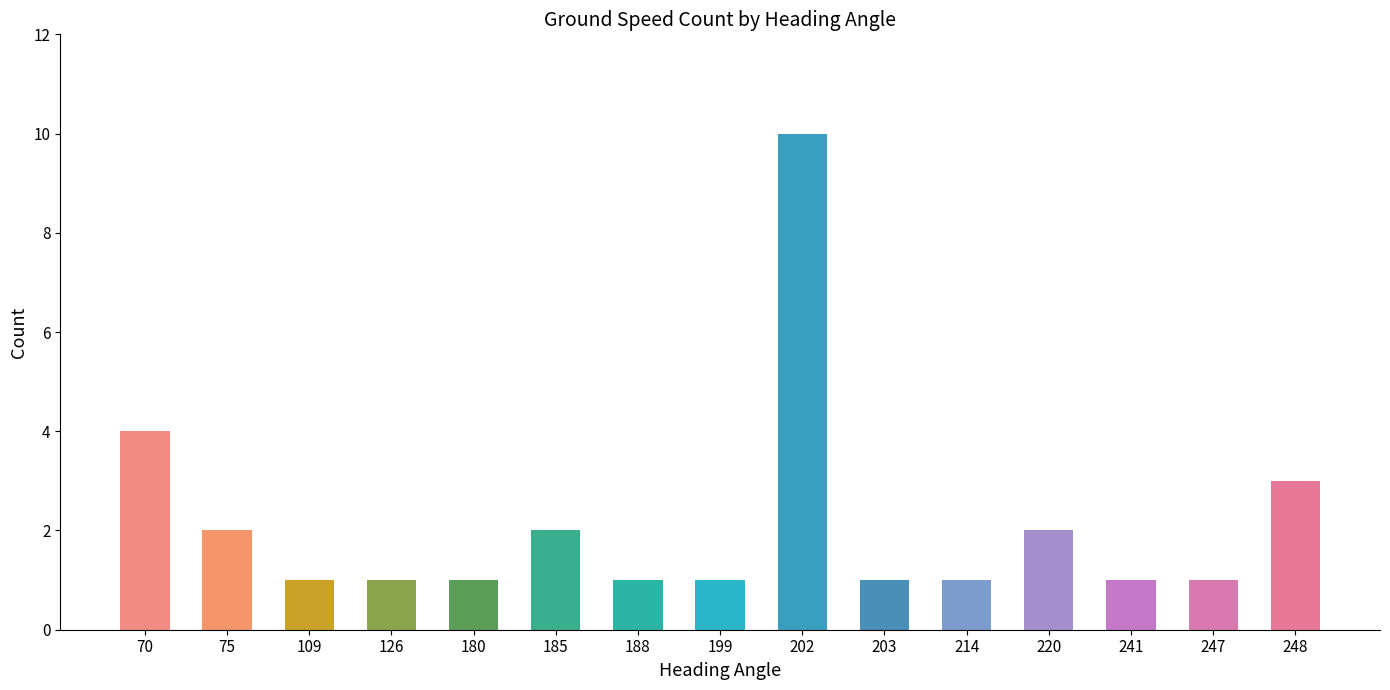

What is the change in value from 180 to 248?

+2